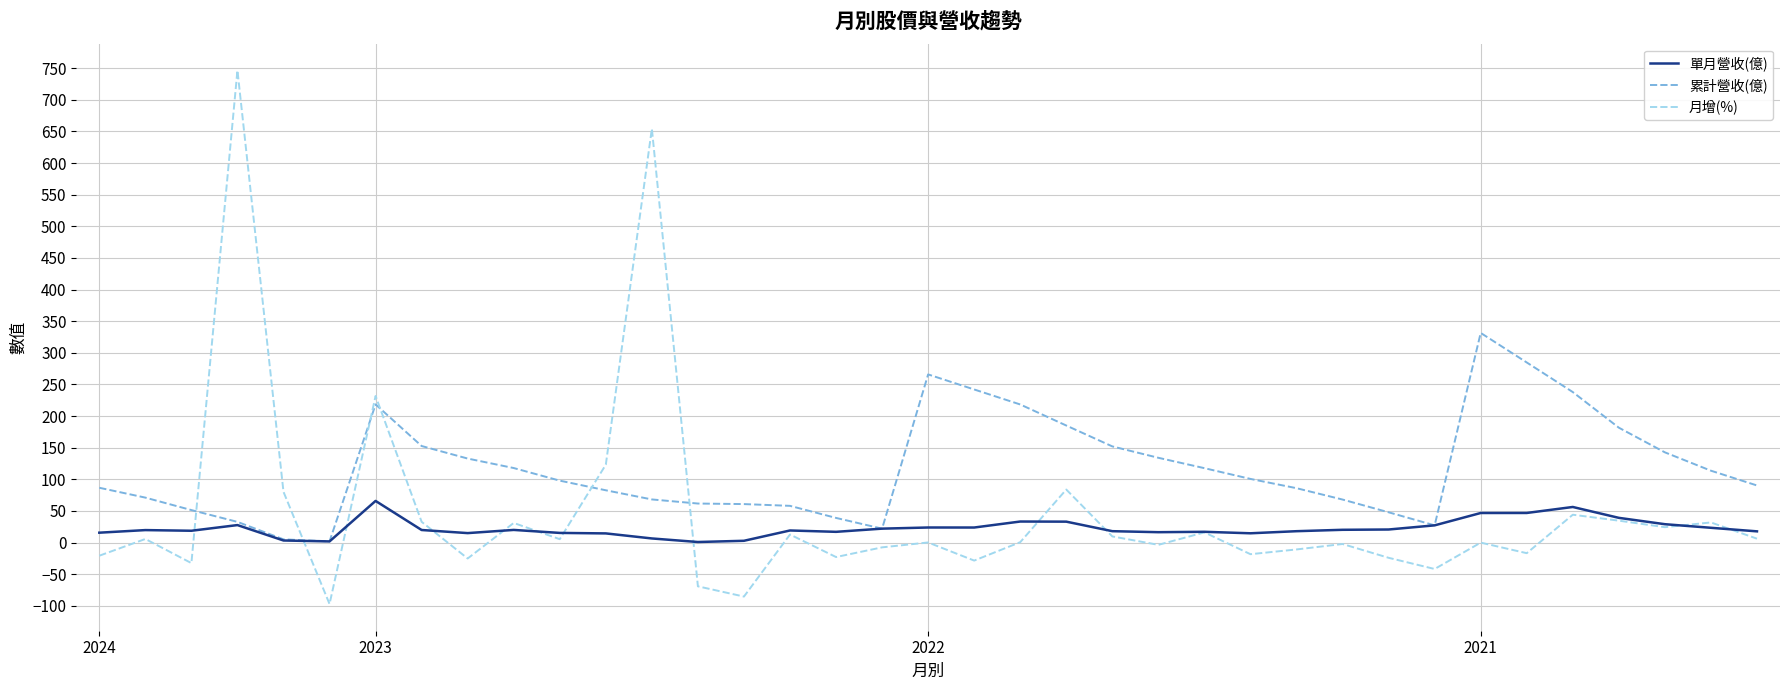

What is the sum of all 月增(%) values?

1667.1